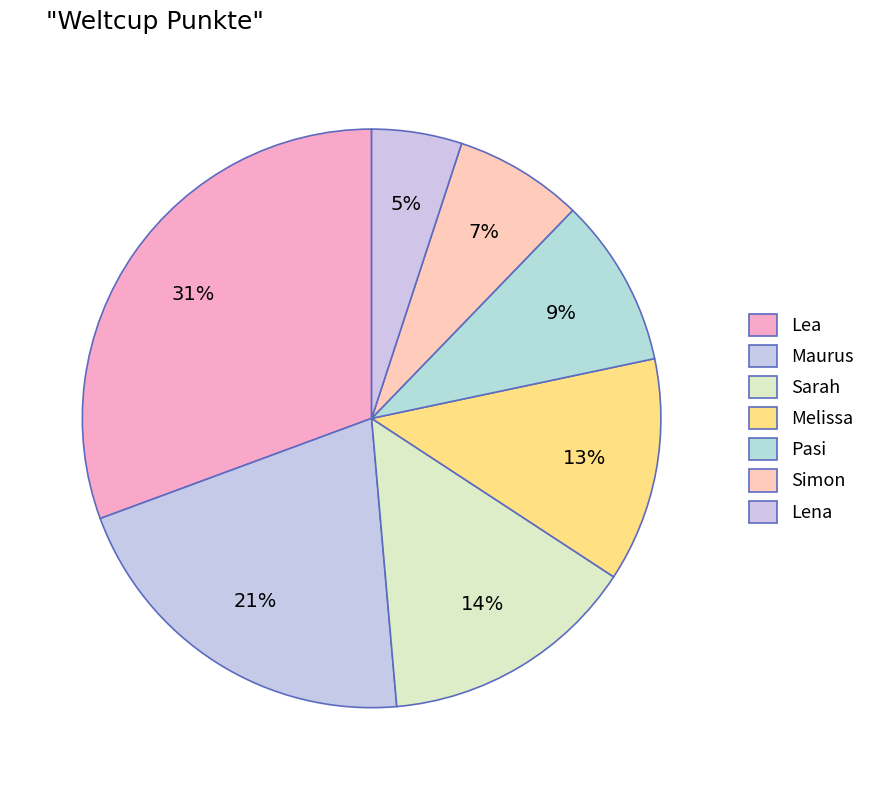

What percentage is the Pasi slice, to the nearest percent?

9%